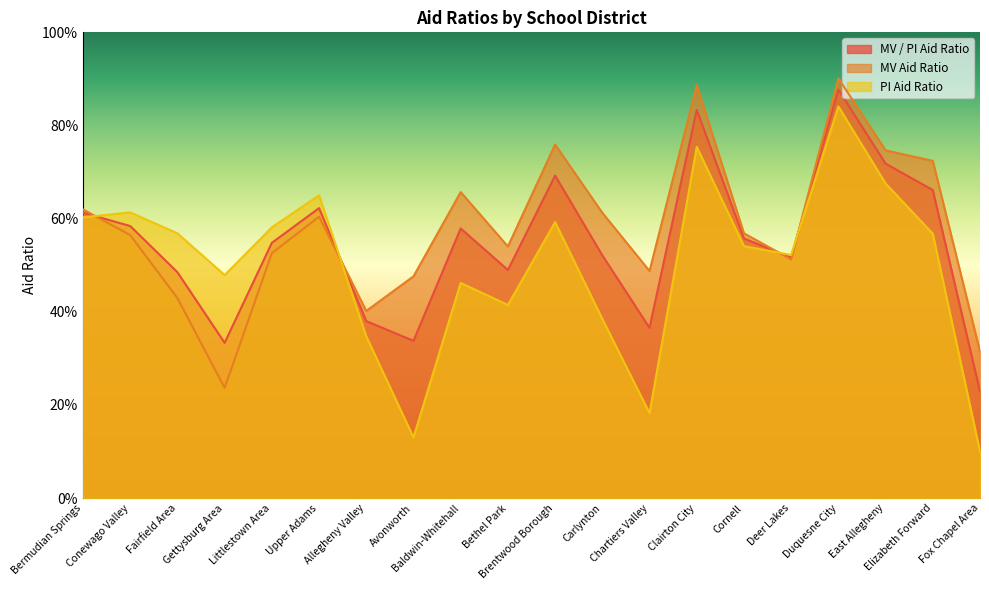

Is the value of PI Aid Ratio at Baldwin-Whitehall greater than the value of MV / PI Aid Ratio at Carlynton?

No